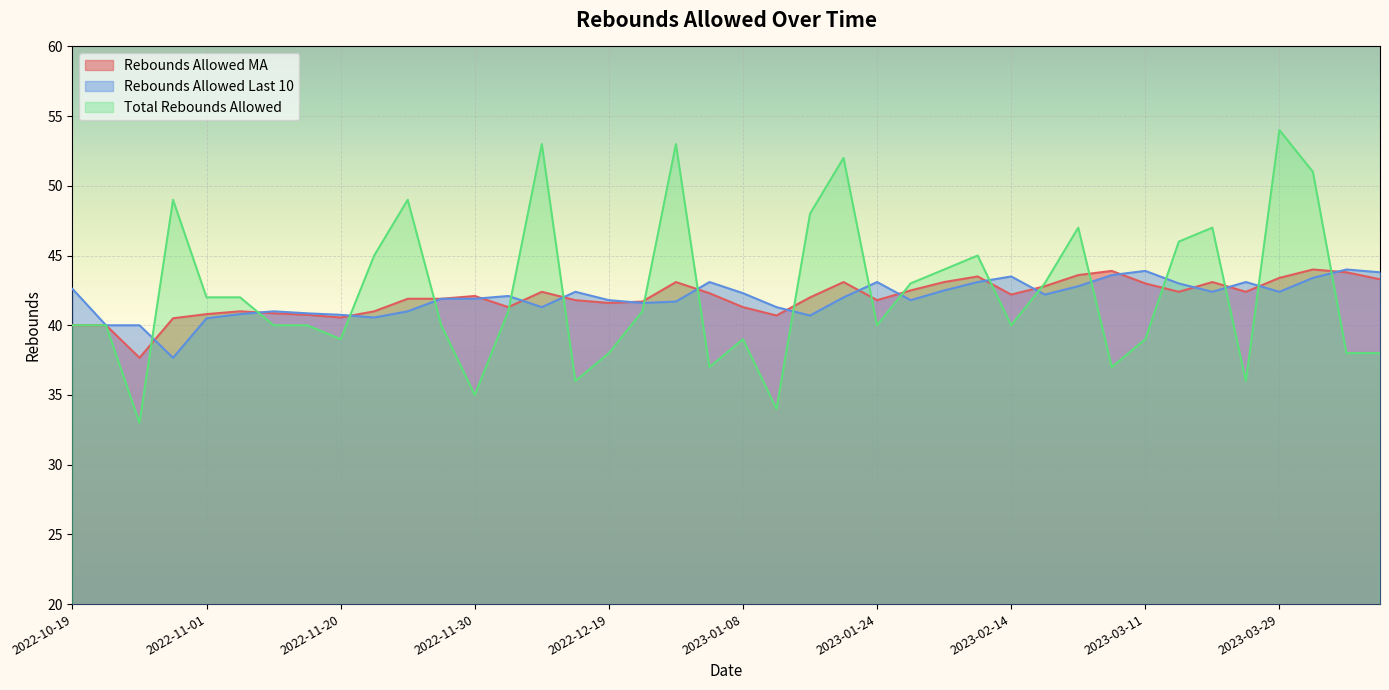

In Total Rebounds Allowed, how many points are higher than both neighbors (excluding endpoints)?

10